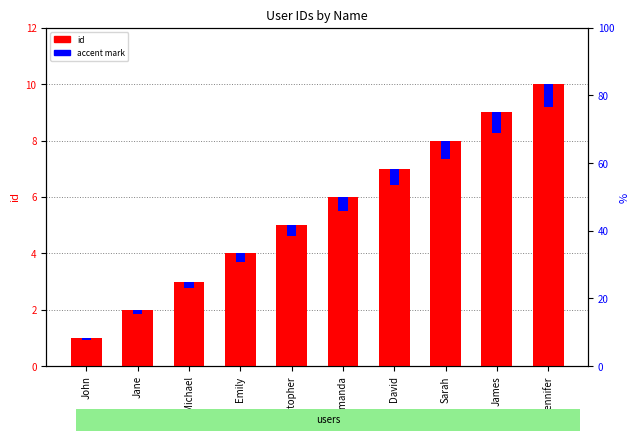

What is the value of the accent mark bar at the 4th from the left?

0.3